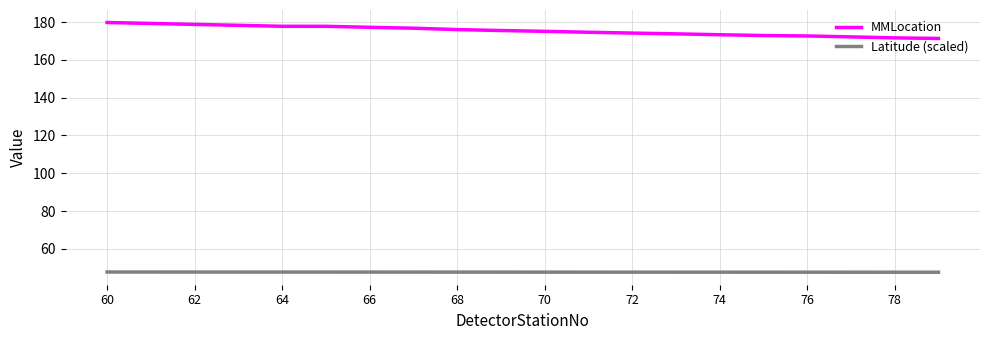

How many lines are shown in the chart?

2